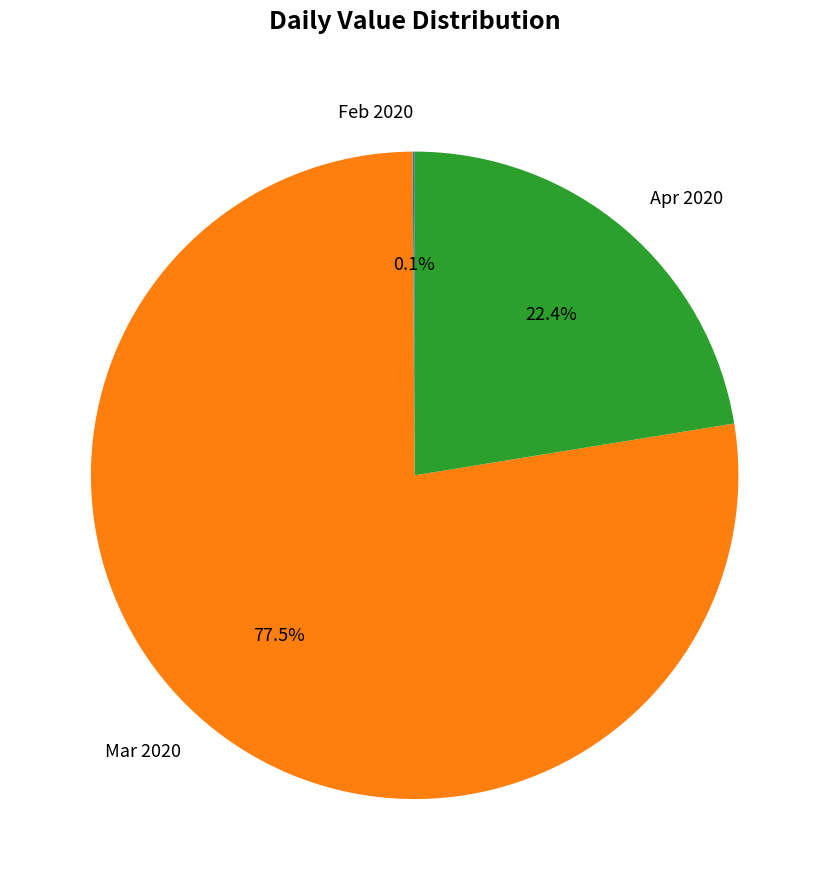

Does Mar 2020 represent more than half of the total?

Yes